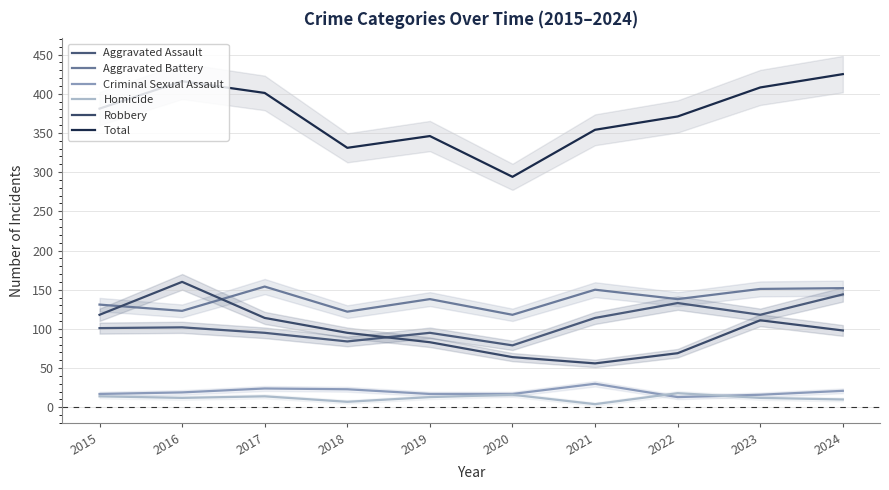

What is the total value across all series at 2017?

802